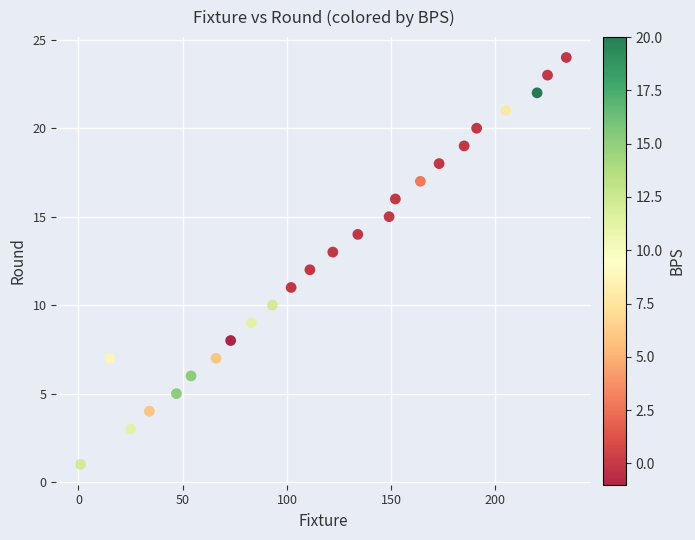

What is the range of Y values (max minus min)?

23